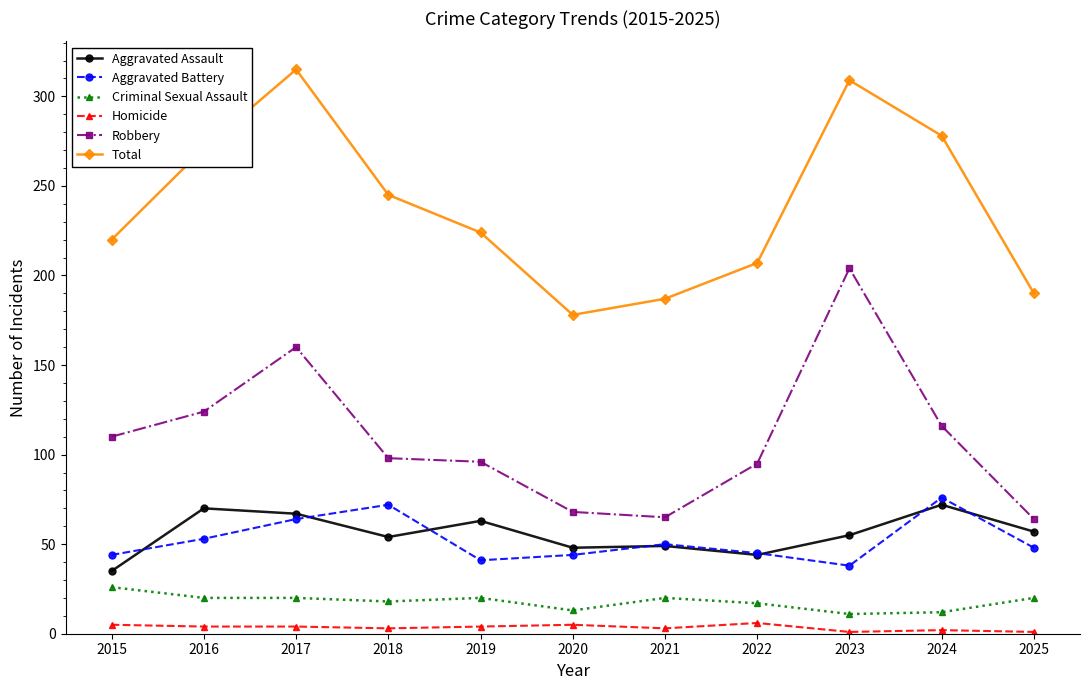

What is the maximum value for Robbery?

204